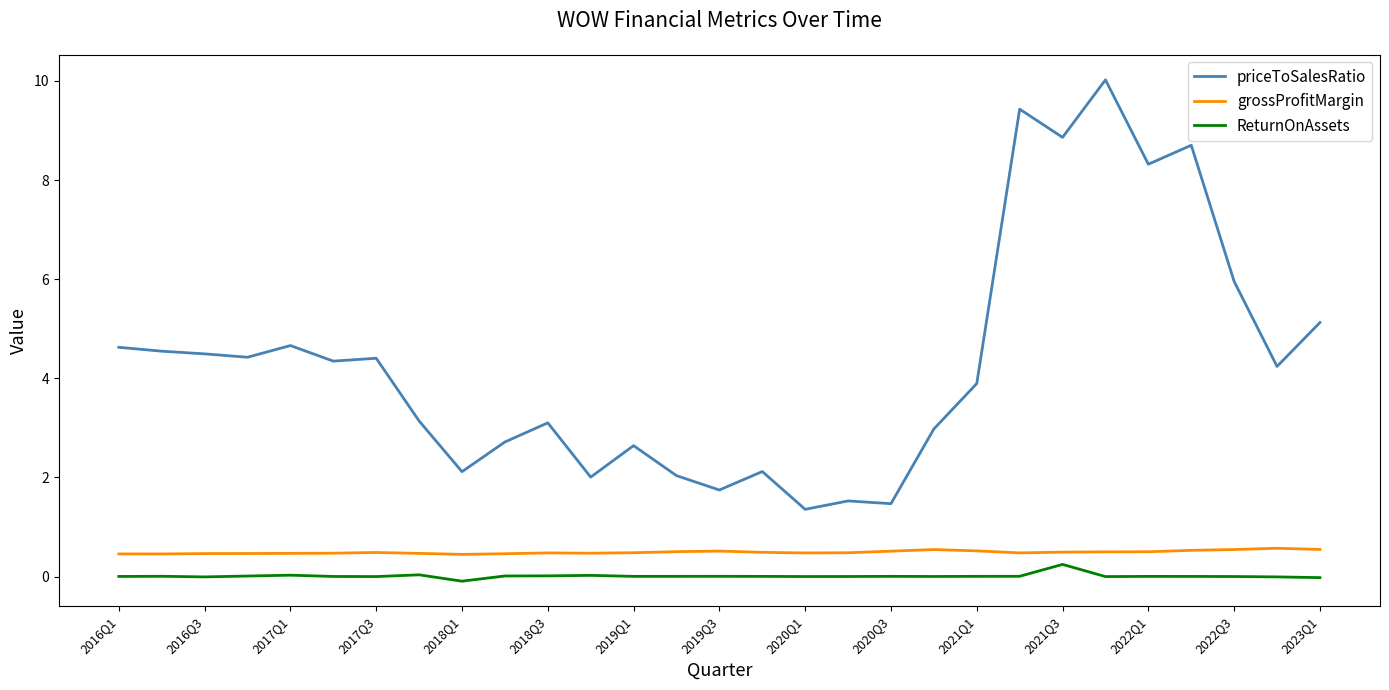

How many categories are shown in the chart?

29